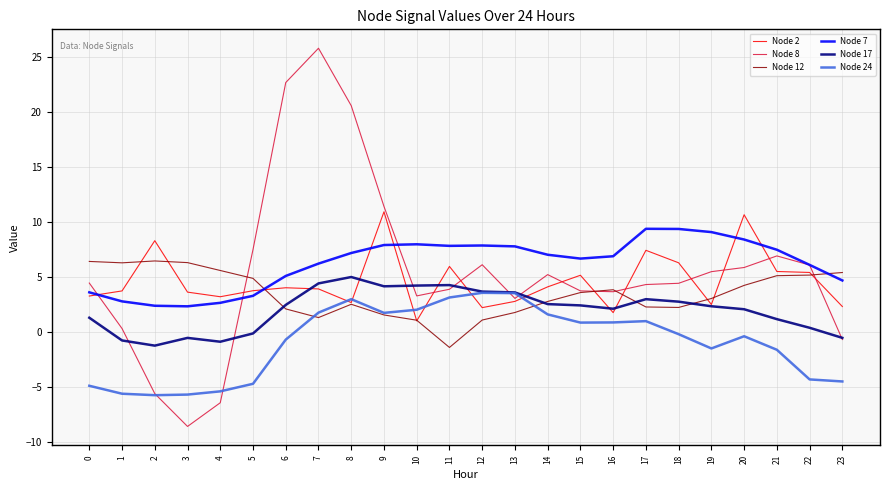

What is the lowest value of the Node 8 series?

-8.6